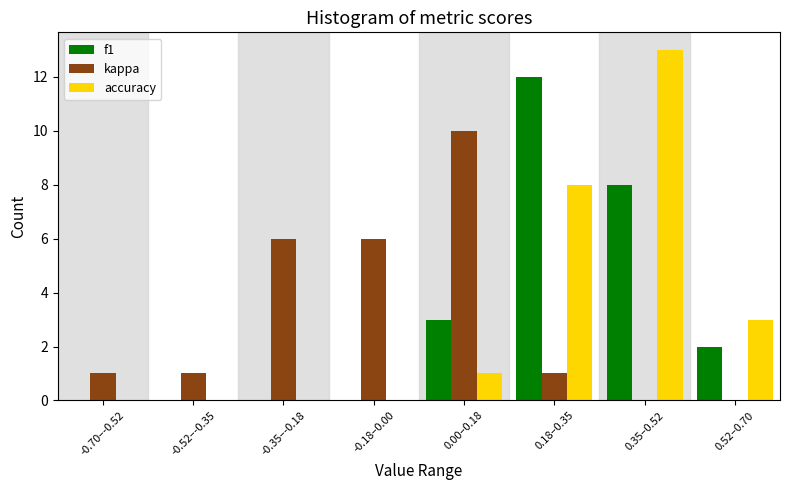

Reading right to left, extract all data points from this chart.

f1: 0.52–0.70=2	0.35–0.52=8	0.18–0.35=12	0.00–0.18=3	-0.18–0.00=0	-0.35–-0.18=0	-0.52–-0.35=0	-0.70–-0.52=0
kappa: 0.52–0.70=0	0.35–0.52=0	0.18–0.35=1	0.00–0.18=10	-0.18–0.00=6	-0.35–-0.18=6	-0.52–-0.35=1	-0.70–-0.52=1
accuracy: 0.52–0.70=3	0.35–0.52=13	0.18–0.35=8	0.00–0.18=1	-0.18–0.00=0	-0.35–-0.18=0	-0.52–-0.35=0	-0.70–-0.52=0